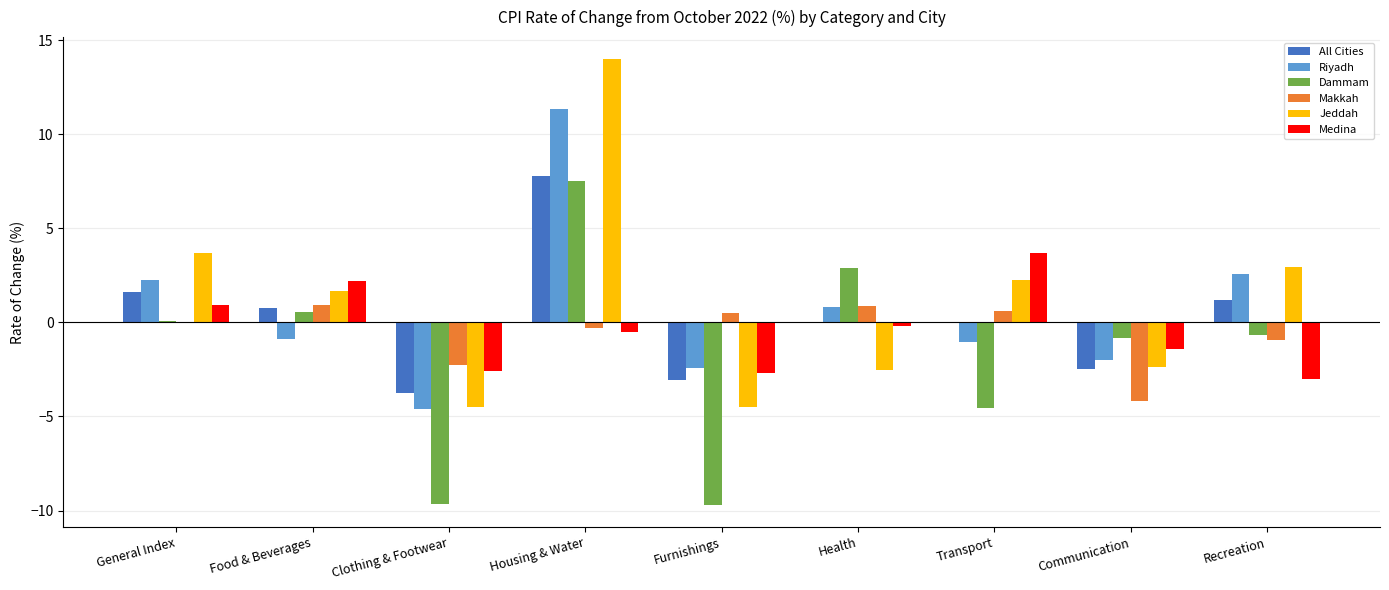

Is the value of Jeddah at Communication greater than the value of Dammam at Housing & Water?

No